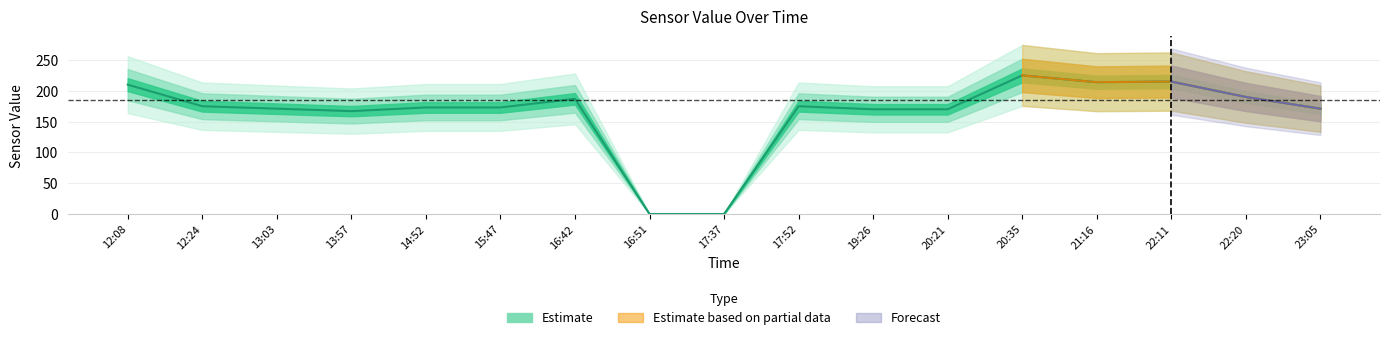

What is the average value?

164